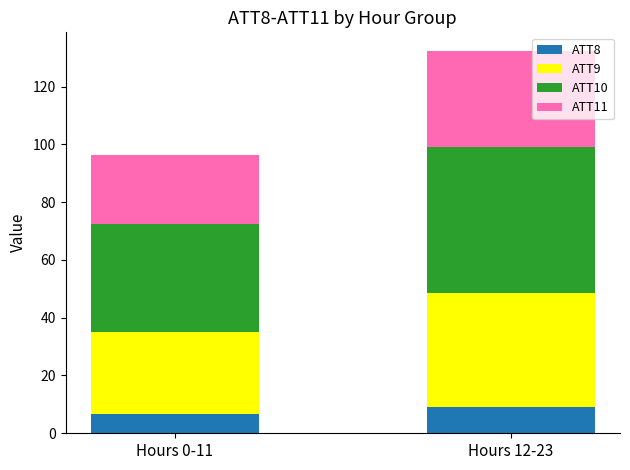

How many values in the ATT8 series are below 8?

1